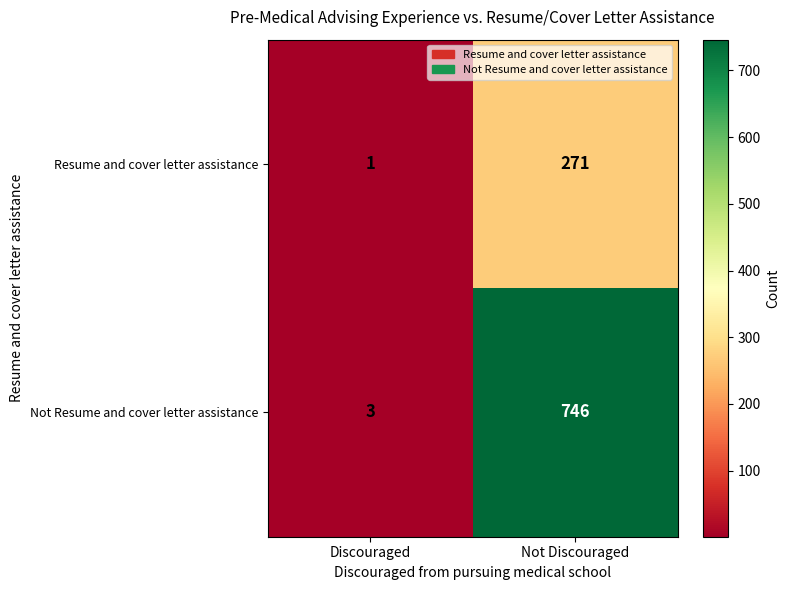

The Not Resume and cover letter assistance series shows 2 at Discouraged. True or false?

False